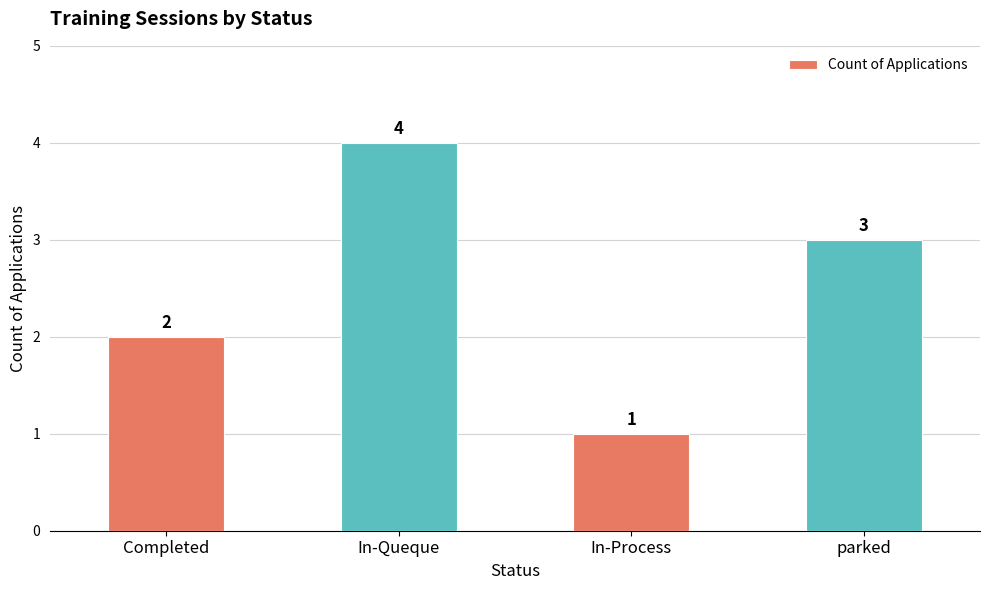

What is the difference between the values at In-Queque and In-Process?

3